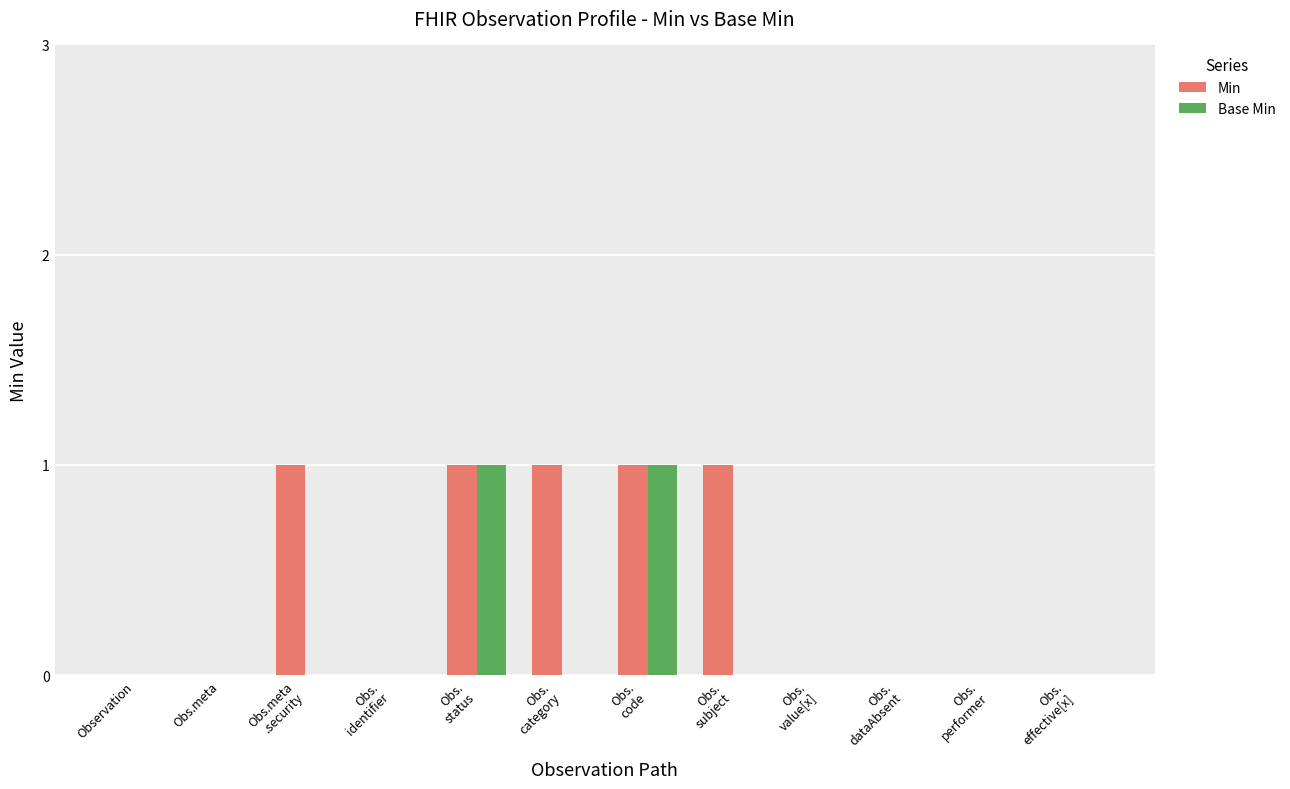

Reading right to left, transcribe all the data shown in this chart.

Min: 0	0	0	0	1	1	1	1	0	1	0	0
Base Min: 0	0	0	0	0	1	0	1	0	0	0	0